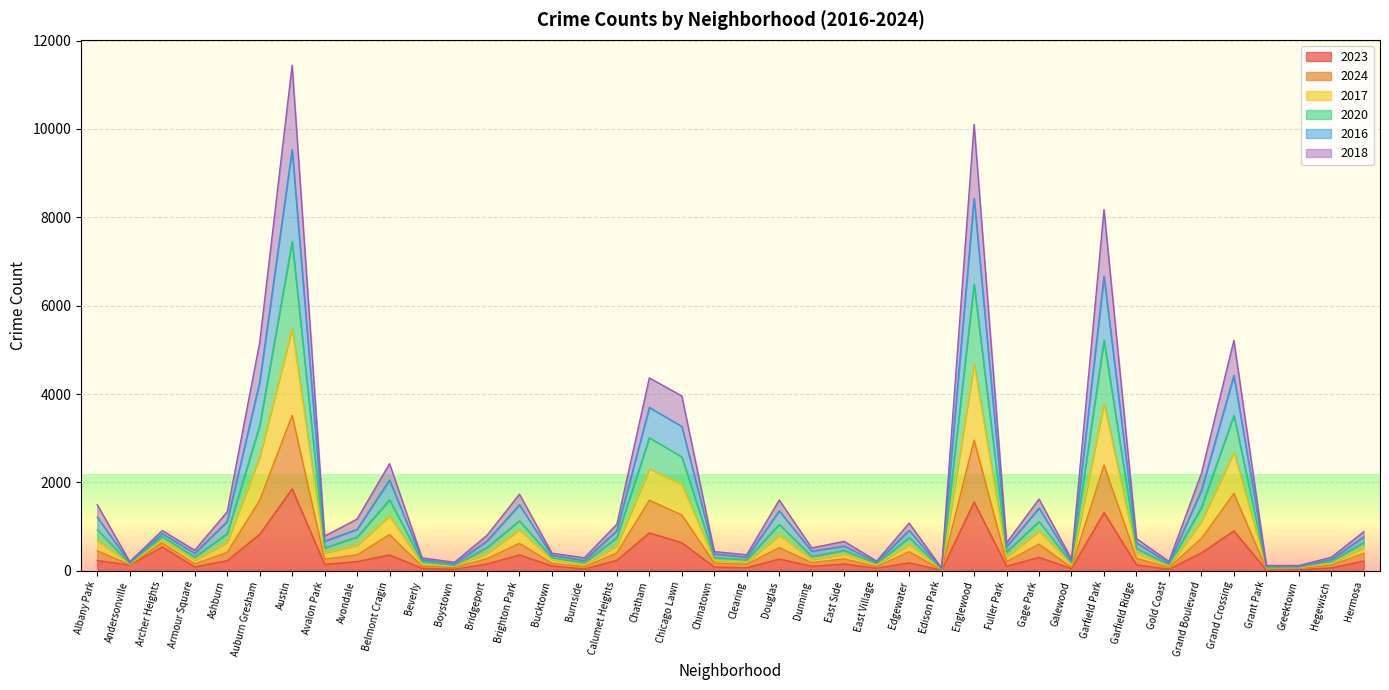

How many distinct data groups are displayed?

6